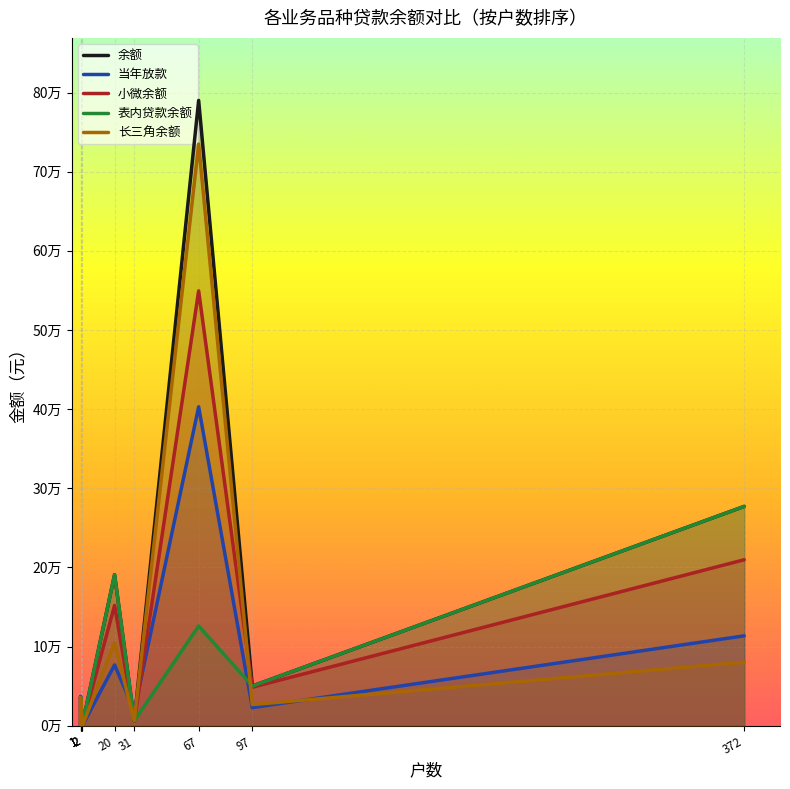

How many interior local valleys does the 长三角余额 series have?

3